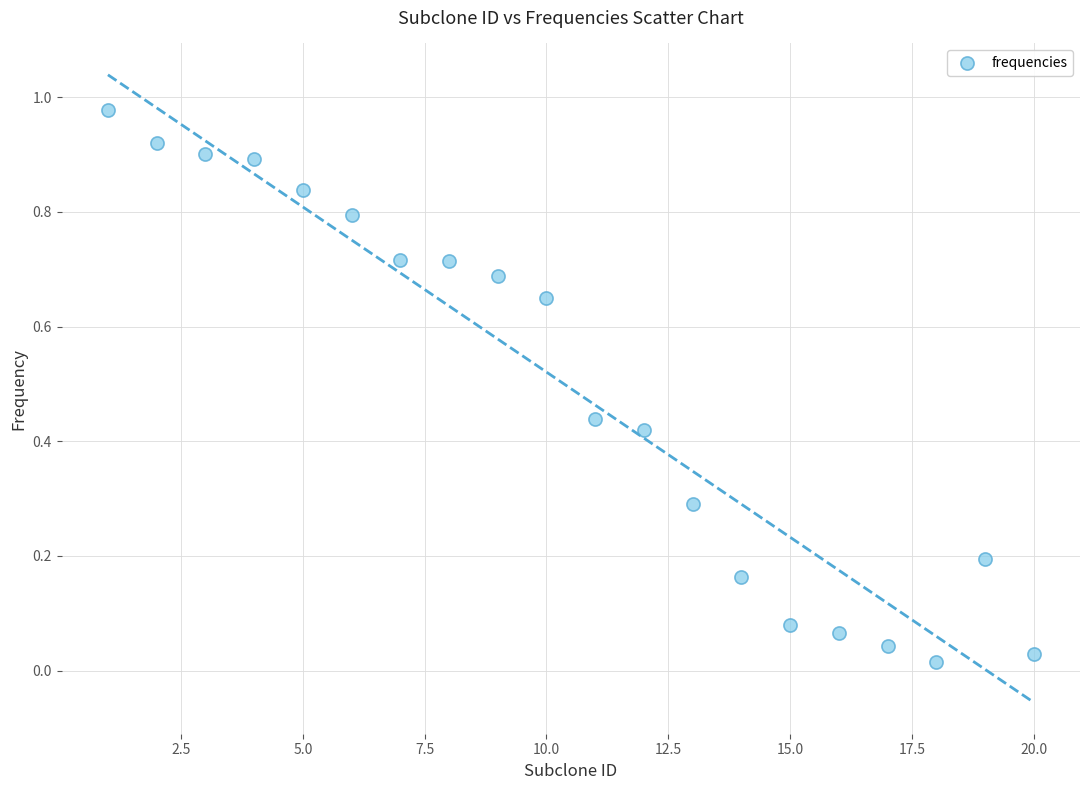

What is the range of X values (max minus min)?

19.0